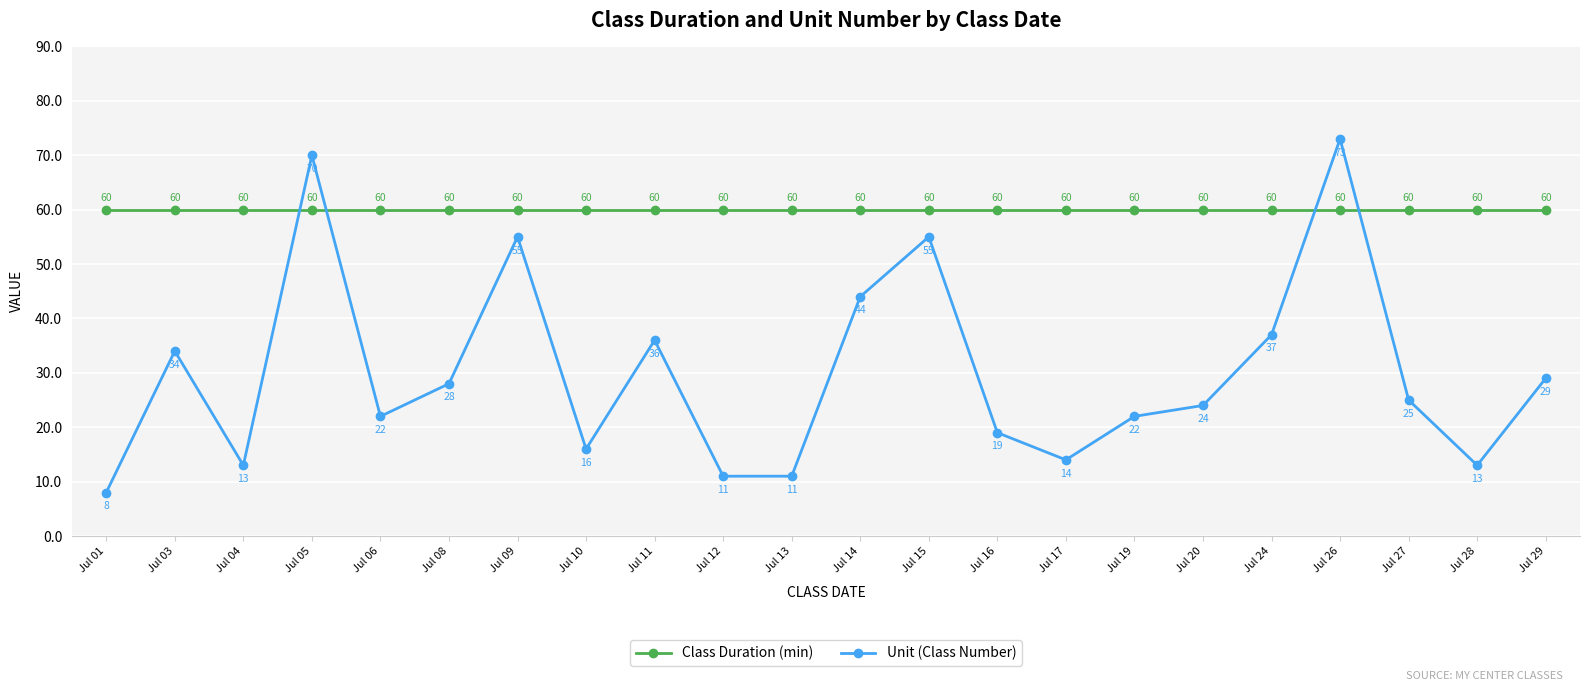

Count the number of data series in this chart.

2